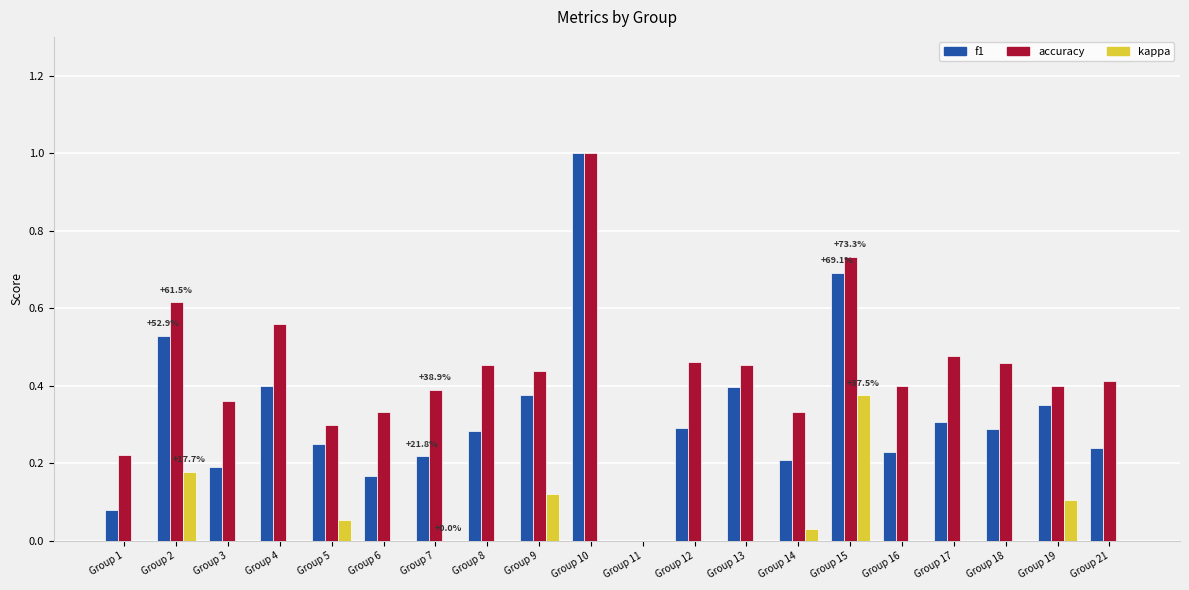

Rank the categories by kappa value from lowest to highest.

Group 13, Group 1, Group 3, Group 4, Group 6, Group 7, Group 8, Group 10, Group 11, Group 12, Group 16, Group 17, Group 18, Group 21, Group 14, Group 5, Group 19, Group 9, Group 2, Group 15